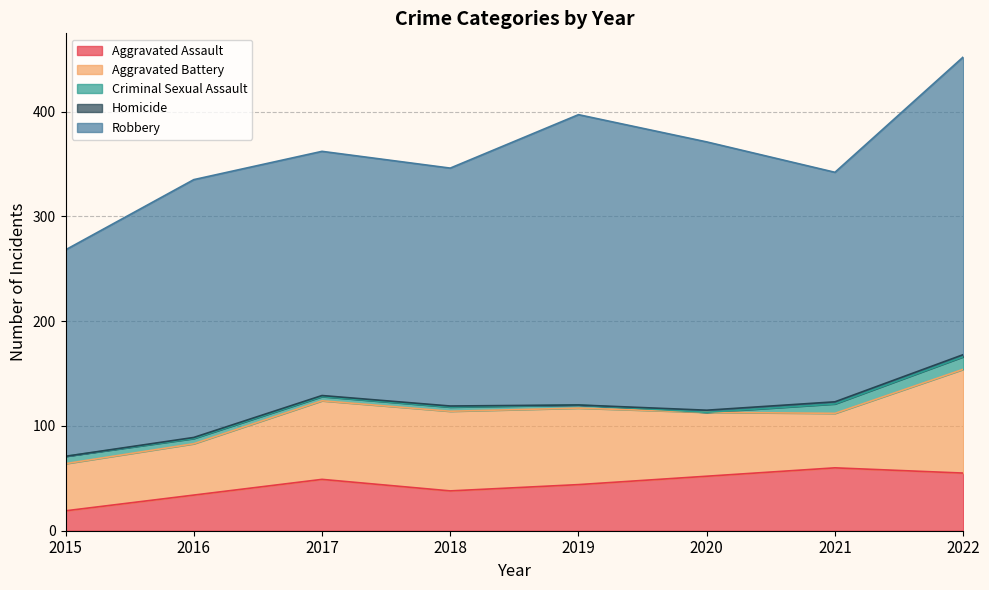

How many Homicide values are between 1 and 2?

6